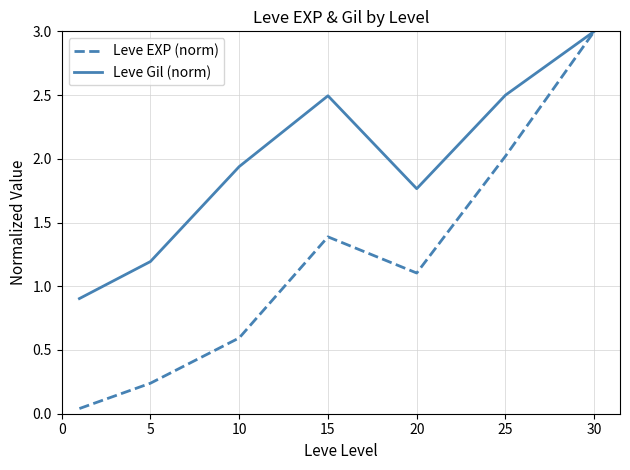

What is the greatest value displayed?

3.0